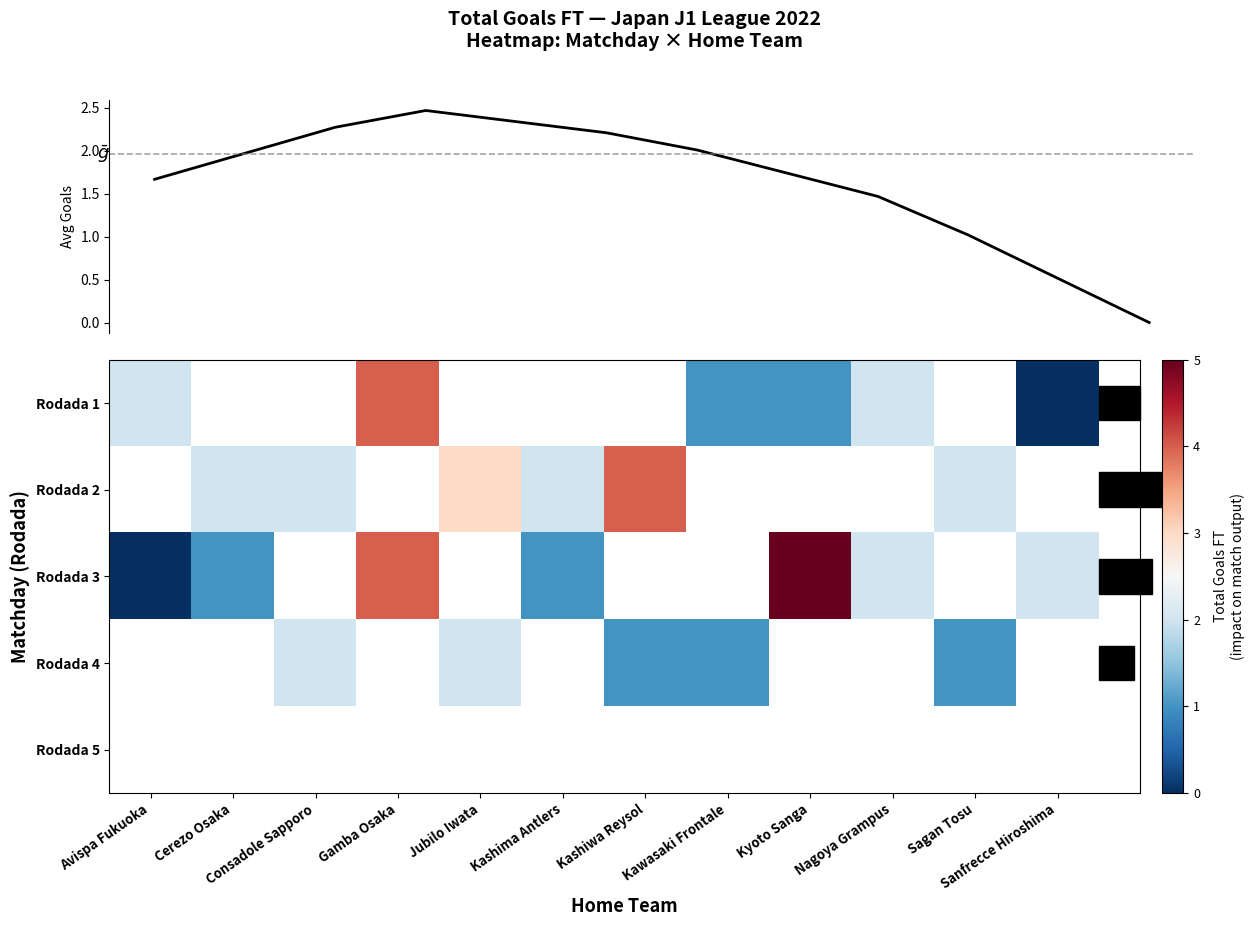

Which category has the highest value across all series?

Kyoto Sanga